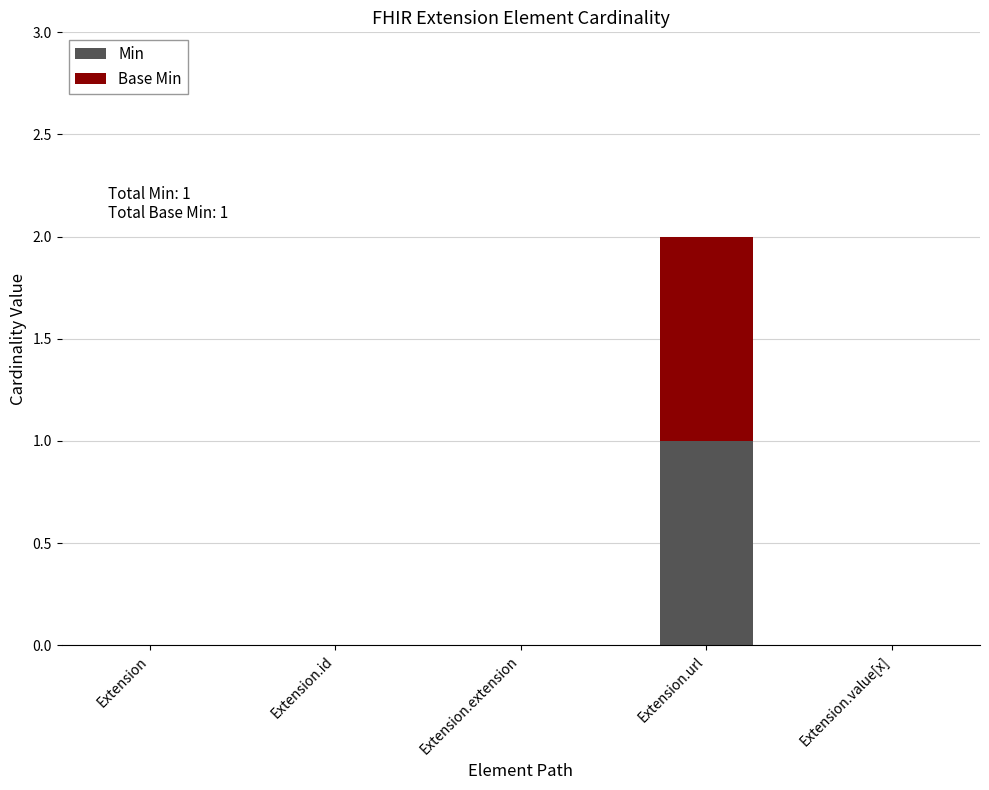

At which label does Min reach its peak?

Extension.url